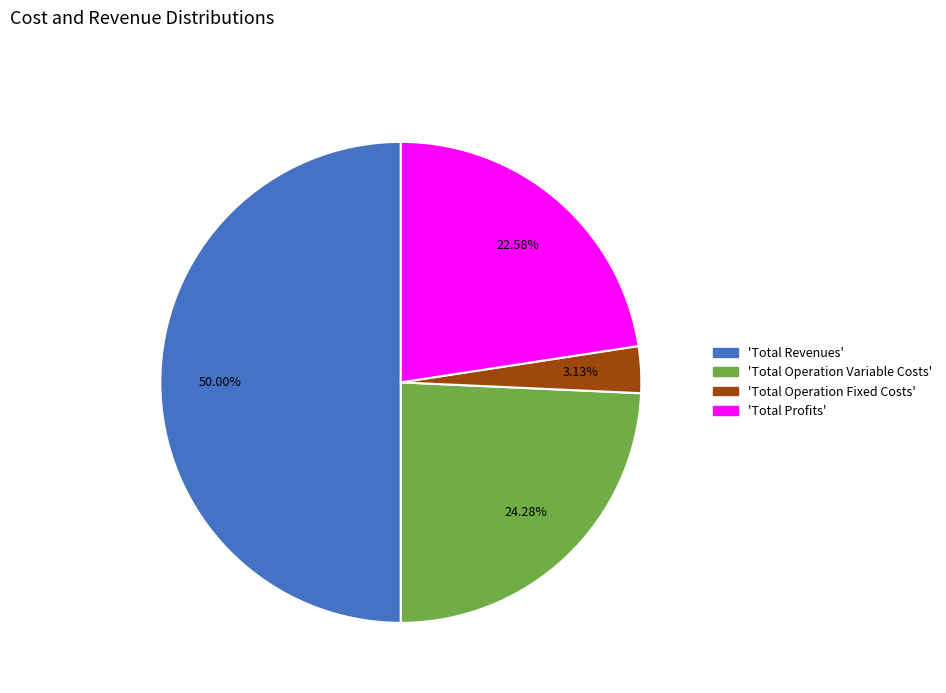

To the nearest percent, what is the average slice percentage?

25%